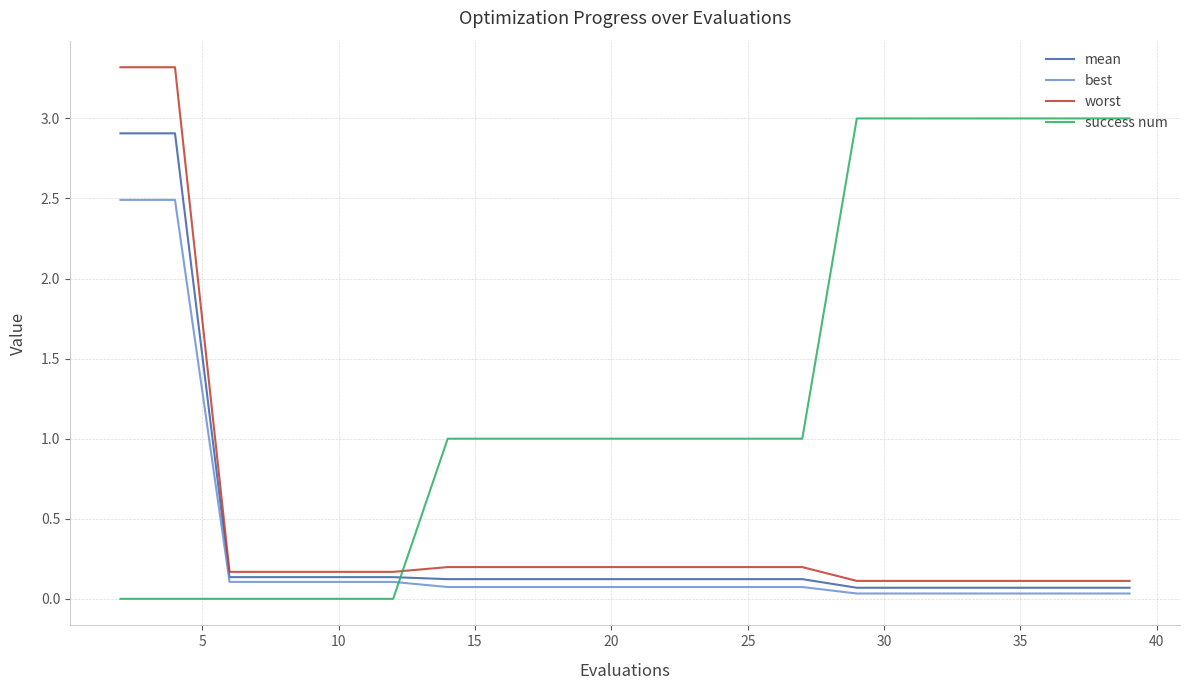

True or false: best and mean intersect in this chart.

False